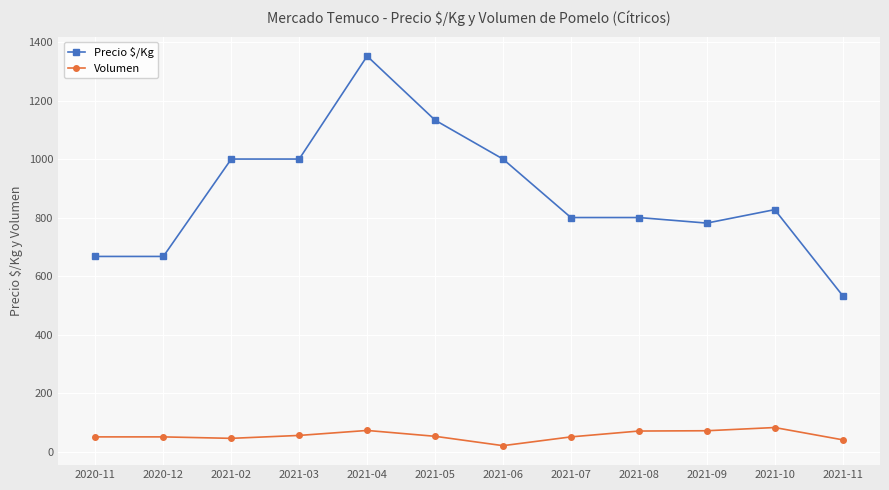

At which category is the sum across all series the highest?

2021-04